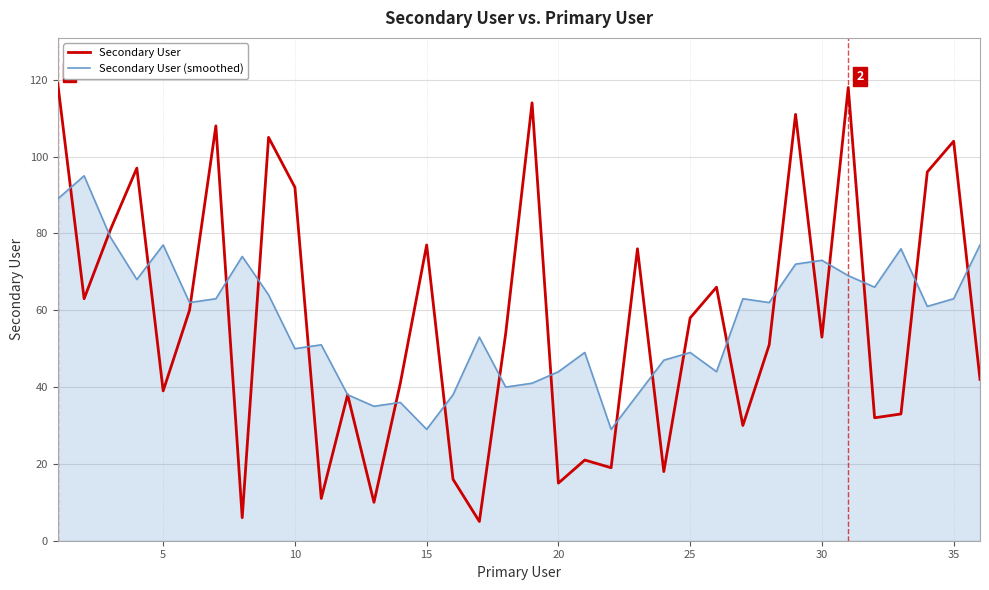

Which series has the widest spread of values?

Secondary User